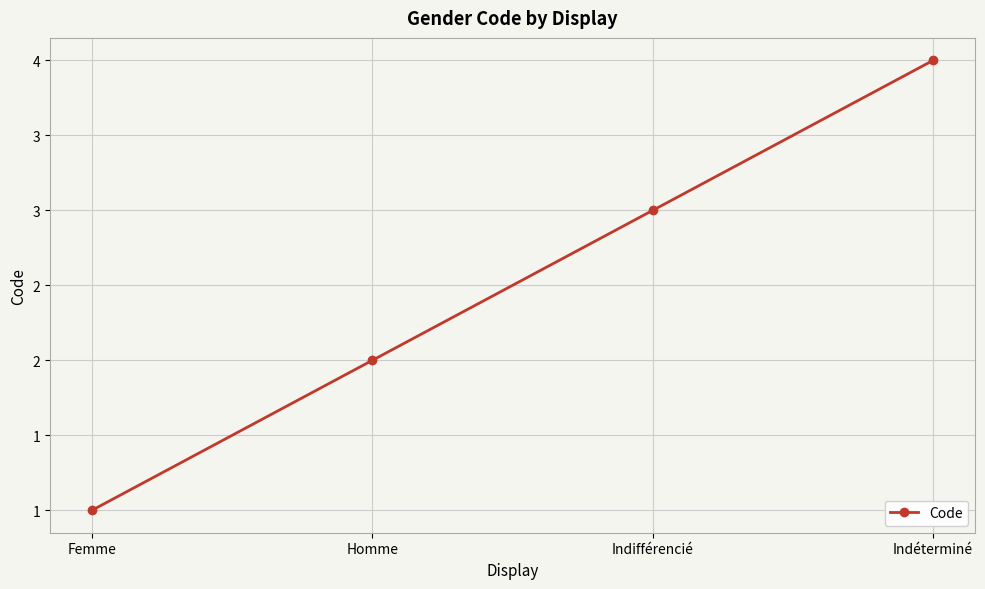

Does the chart have visible grid lines?

Yes